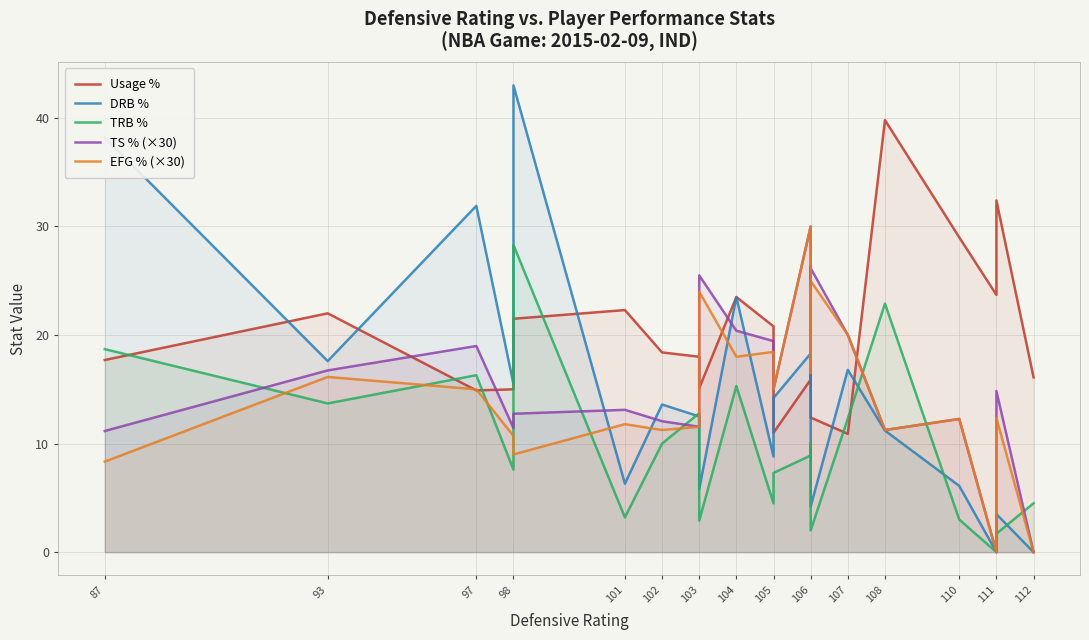

Where is EFG % (×30) nearest to the value 15?

97